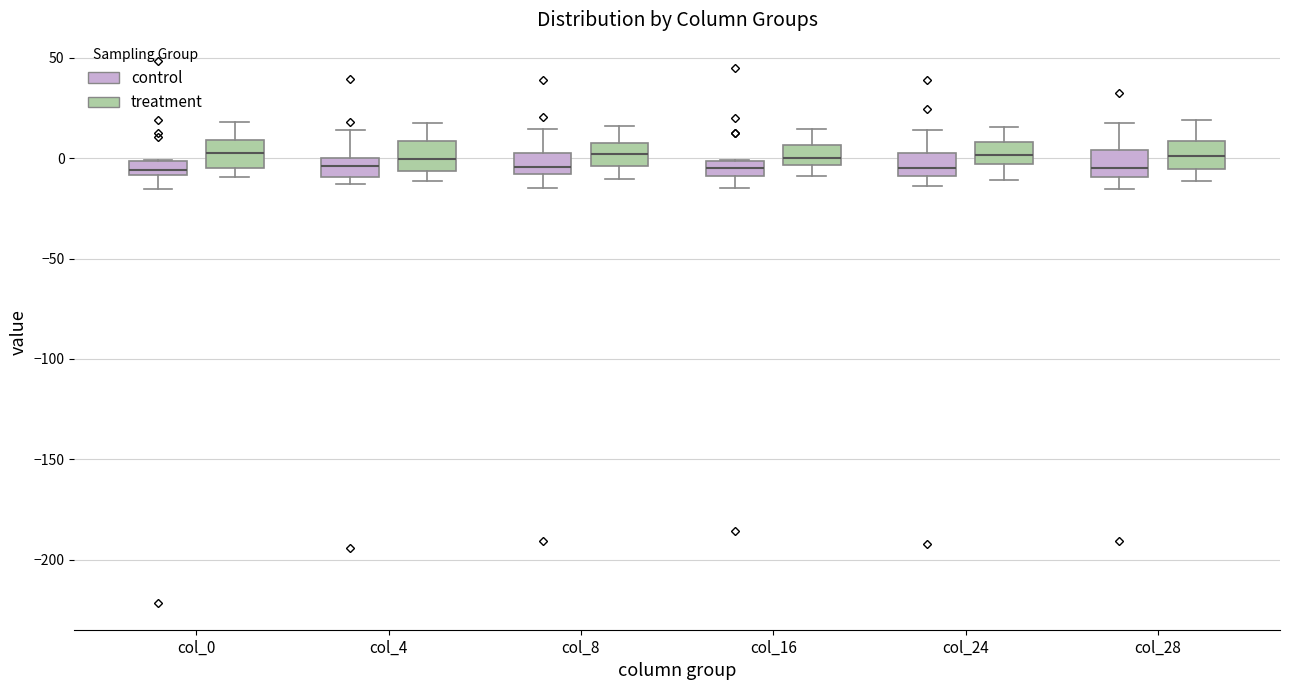

Where is the upper edge of the box for col_28 (control) on the y-axis? The values are not printed on the chart, so give them approximately, as read against the axis.

5